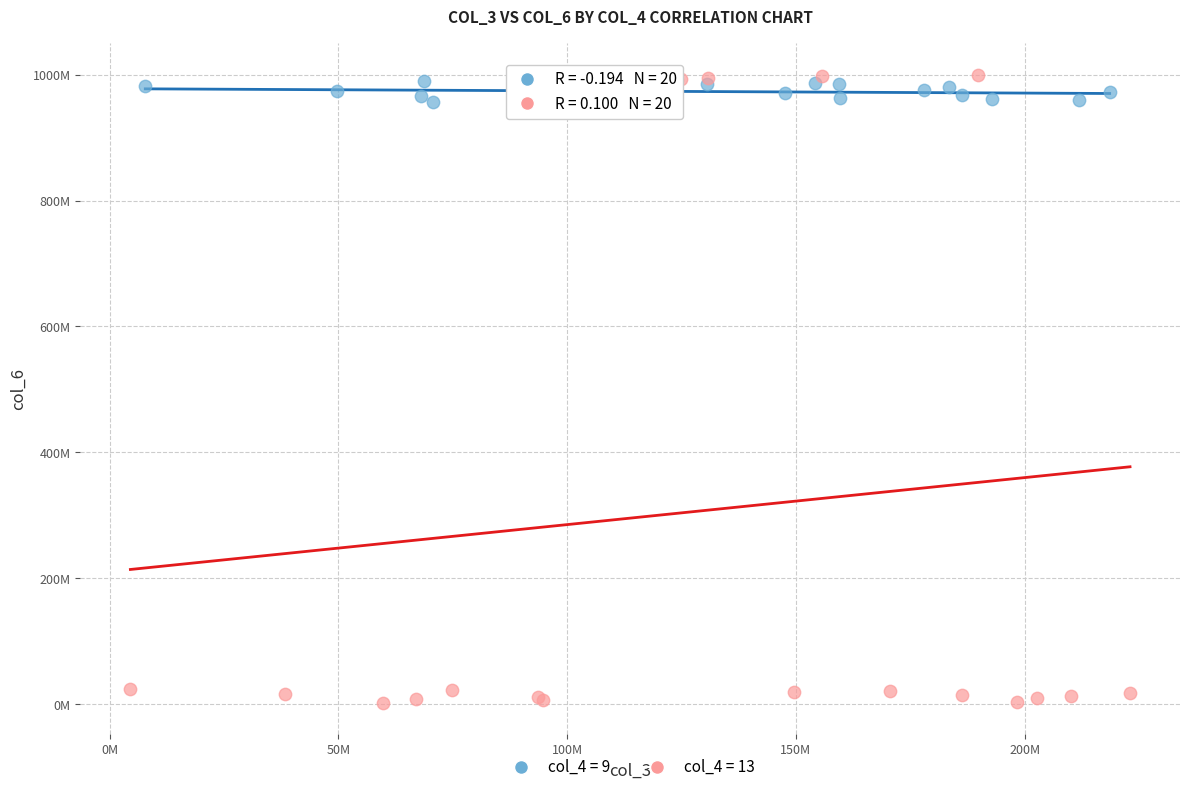

Which series has the largest Y range (max minus min)?

col_4 = 13